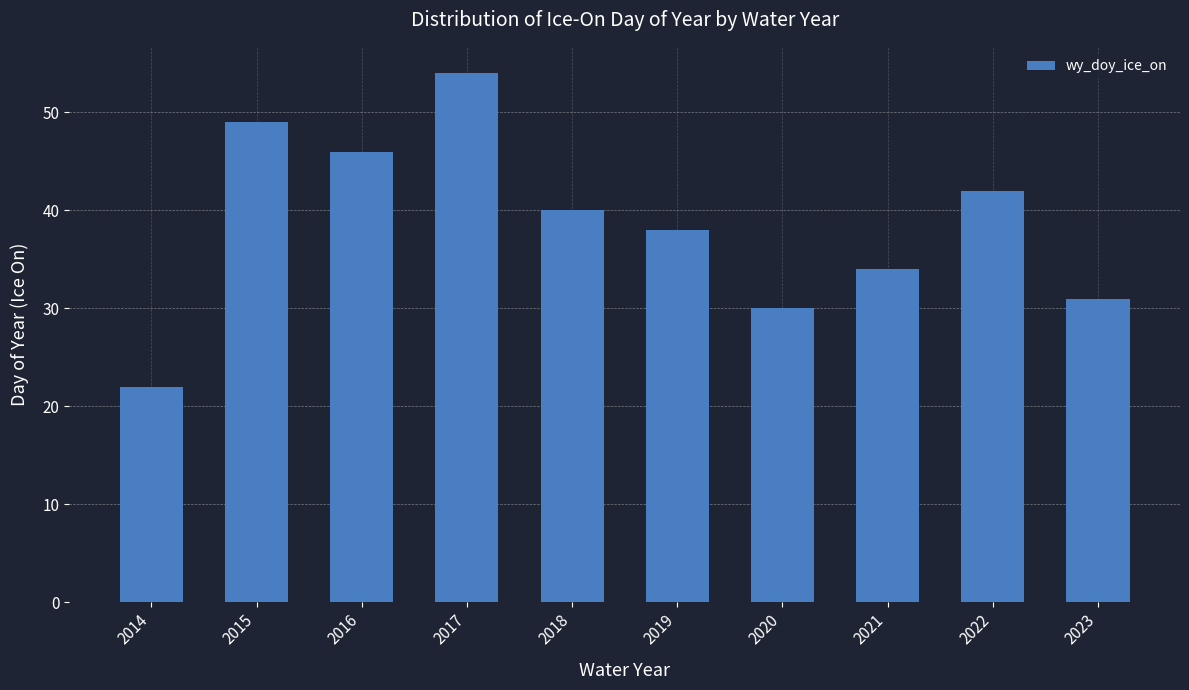

Which category has the lowest value across all series?

2014